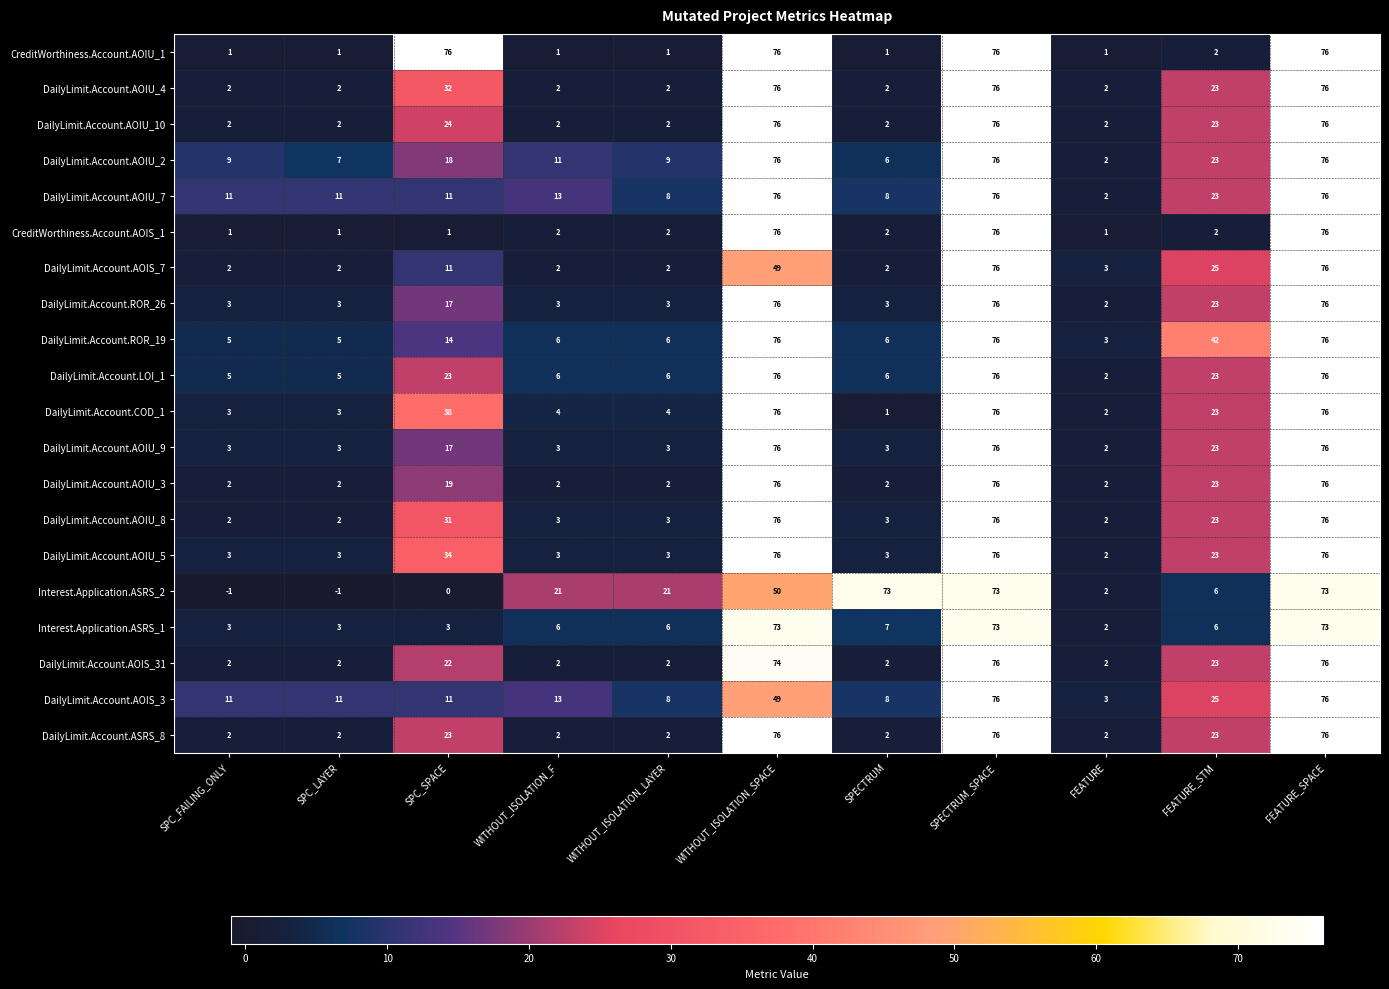

What is the difference between the second highest and second lowest values in the DailyLimit.Account.AOIS_3 series?

68